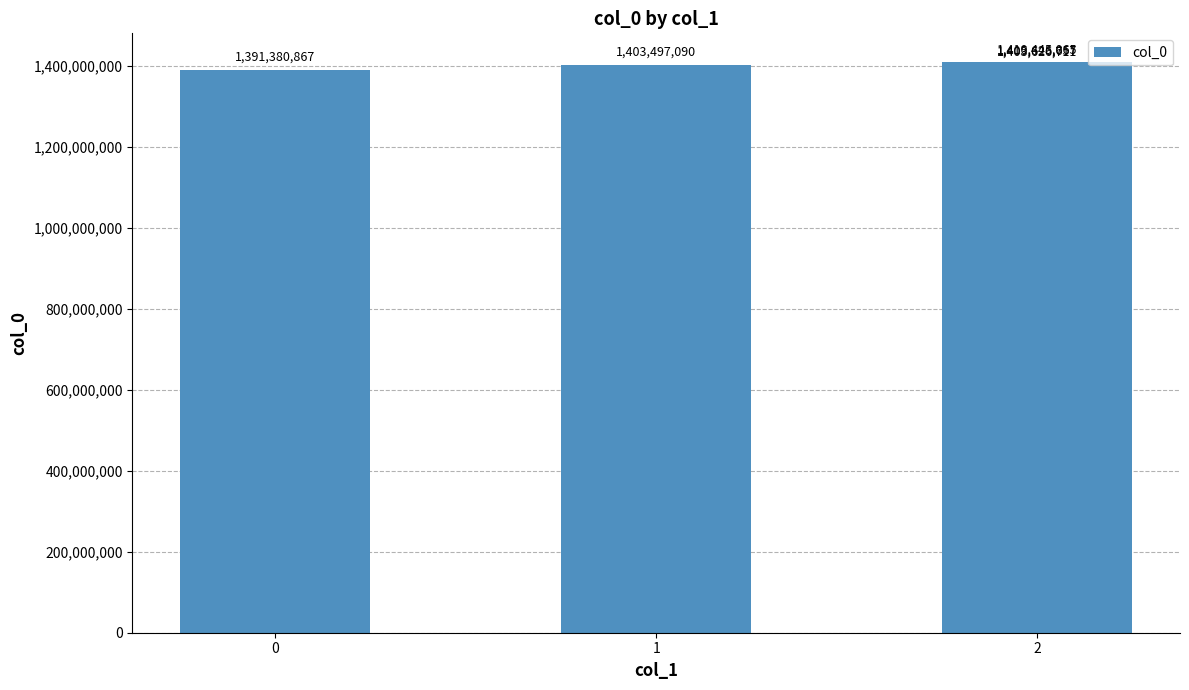

True or false: the data shows 1391380867 at 0.

True